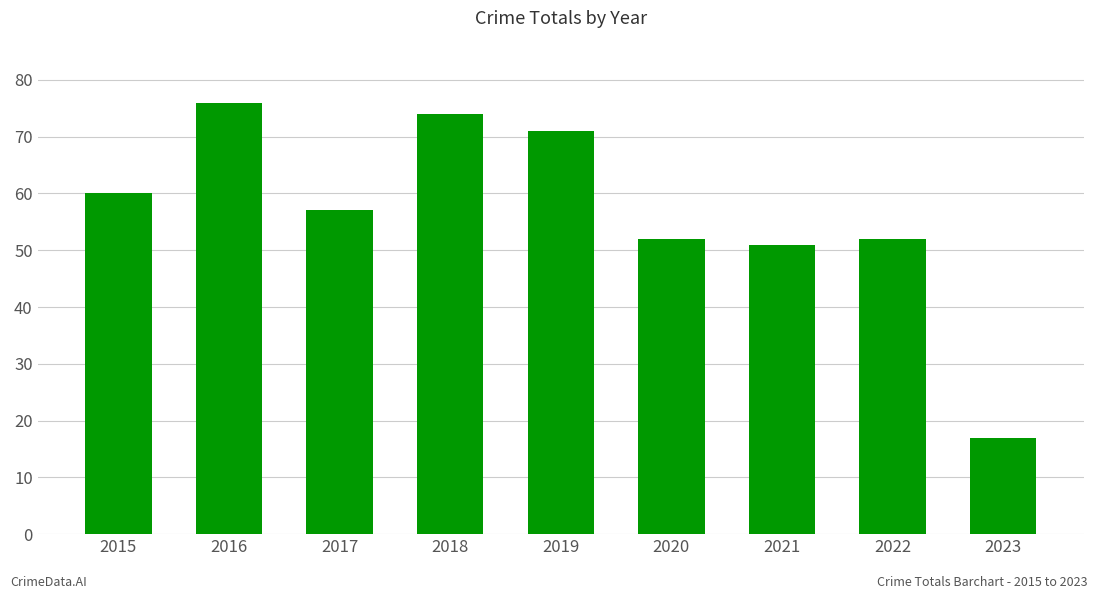

Which category has the highest value across all series?

2016